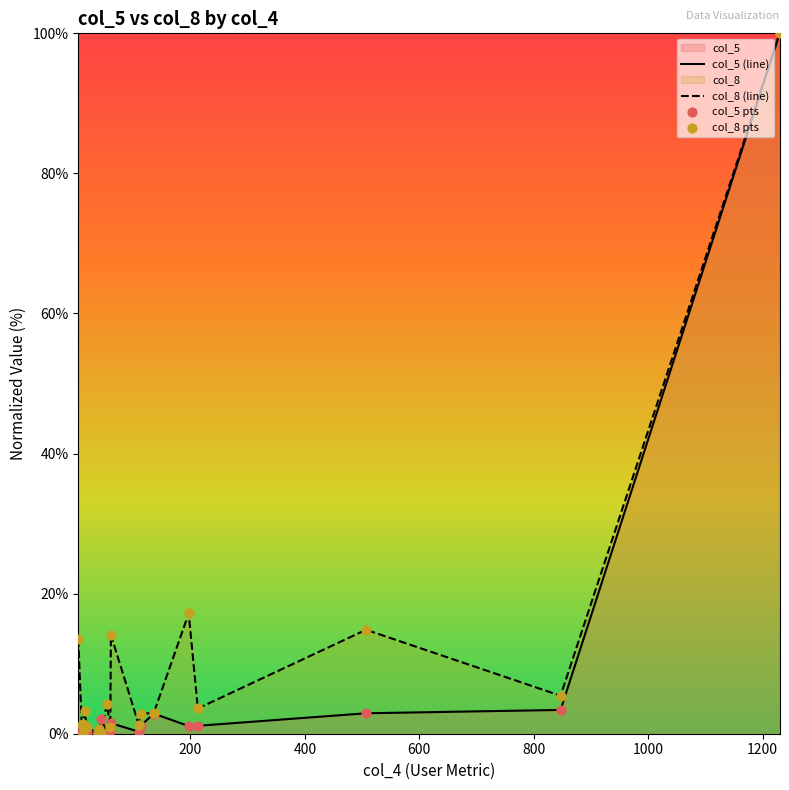

Is the value of col_5 (line) at 10 greater than the value of col_8 pts at 14?

No